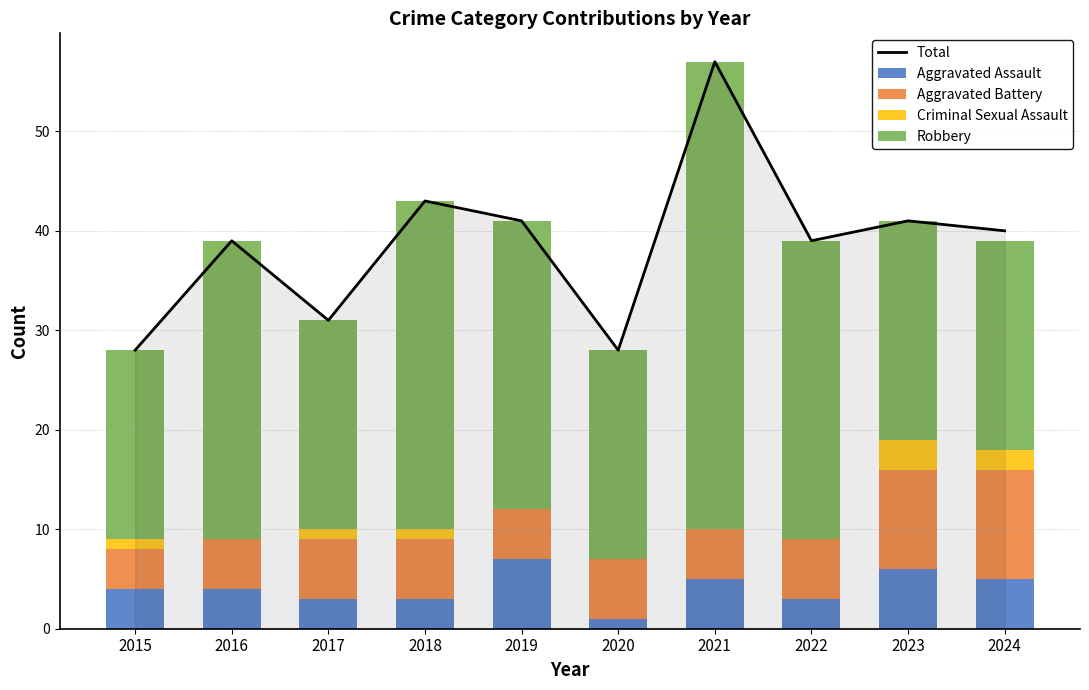

What are all the series names shown in the legend?

Total, Aggravated Assault, Aggravated Battery, Criminal Sexual Assault, Robbery